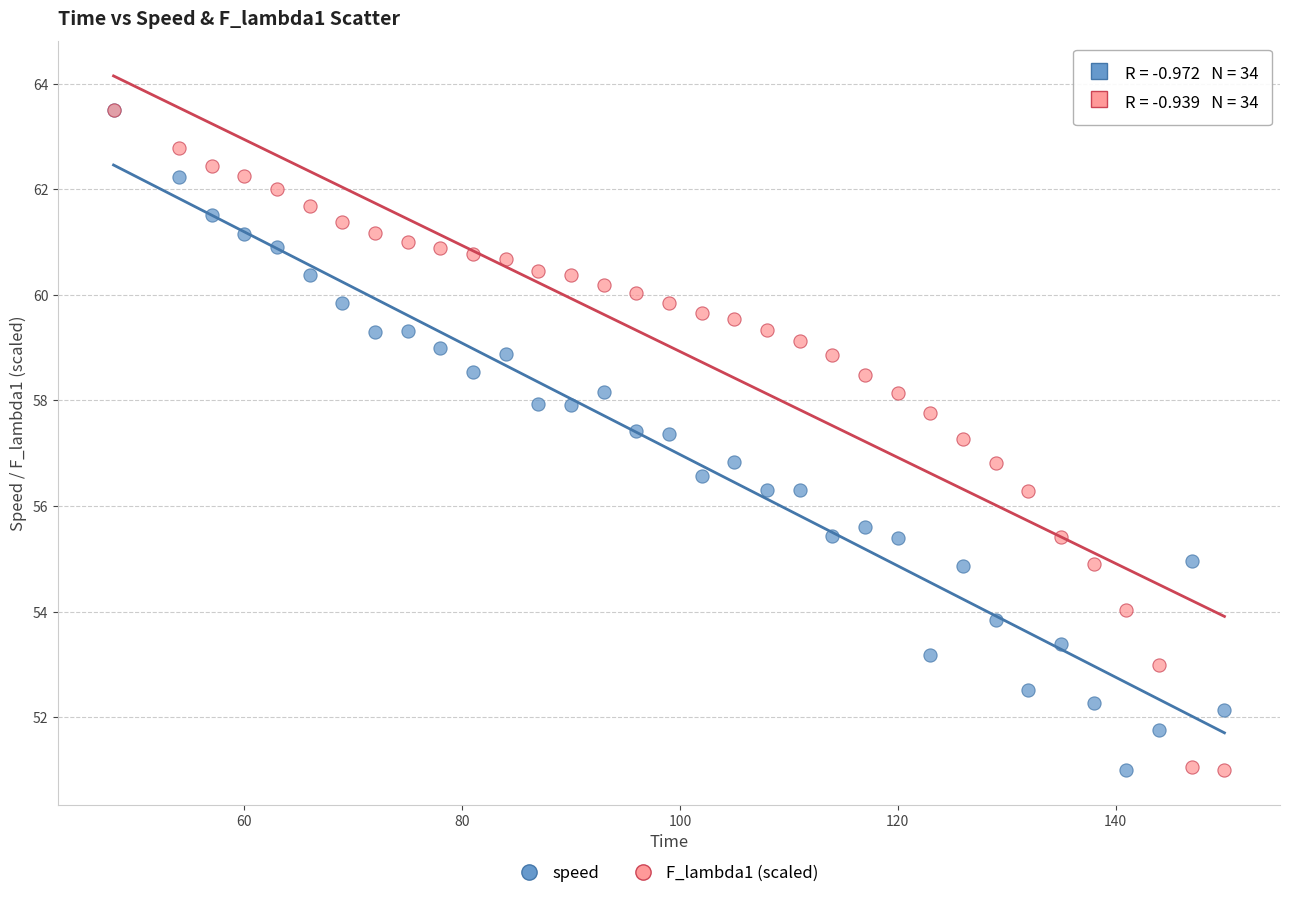

What are all the series names shown in the legend?

speed, F_lambda1 (scaled)